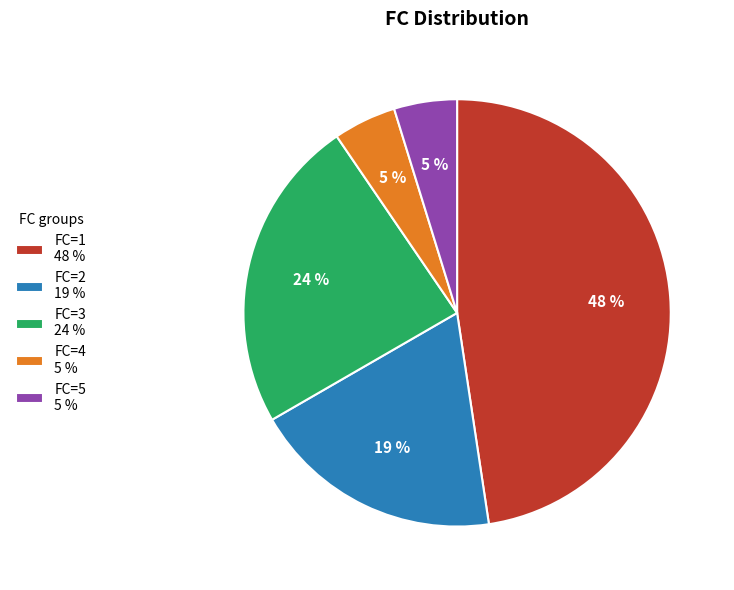

To the nearest percent, what is the combined percentage of FC=2 19 % and FC=3 24 %?

43%